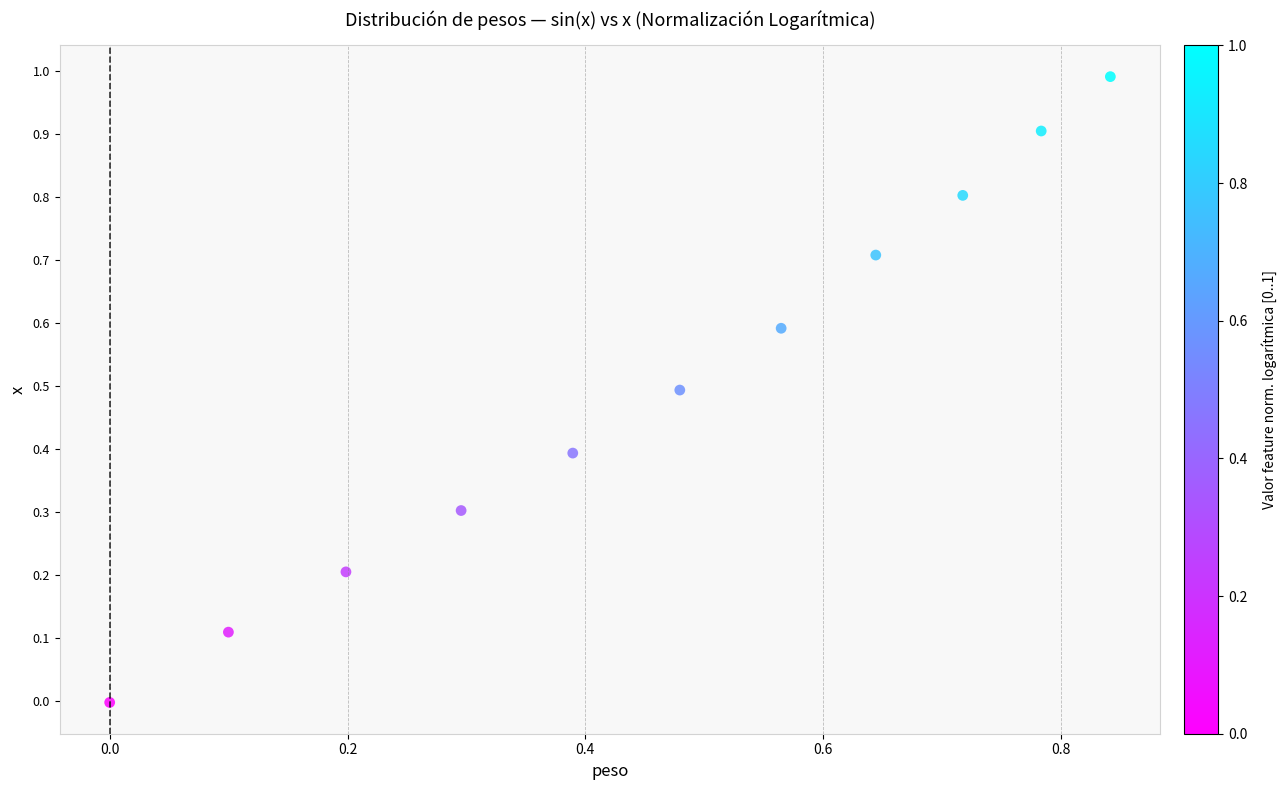

What is the average X value?

0.5